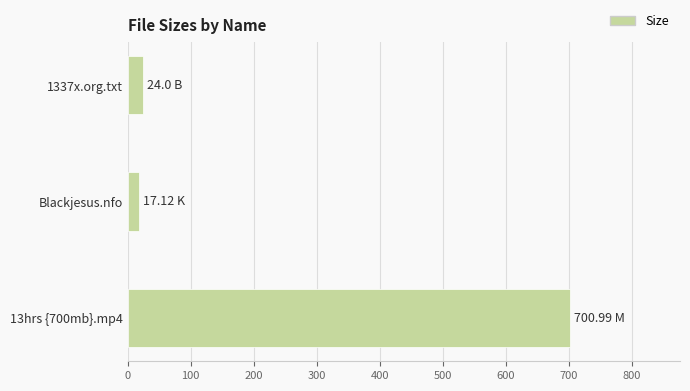

What is the average value?

247.4